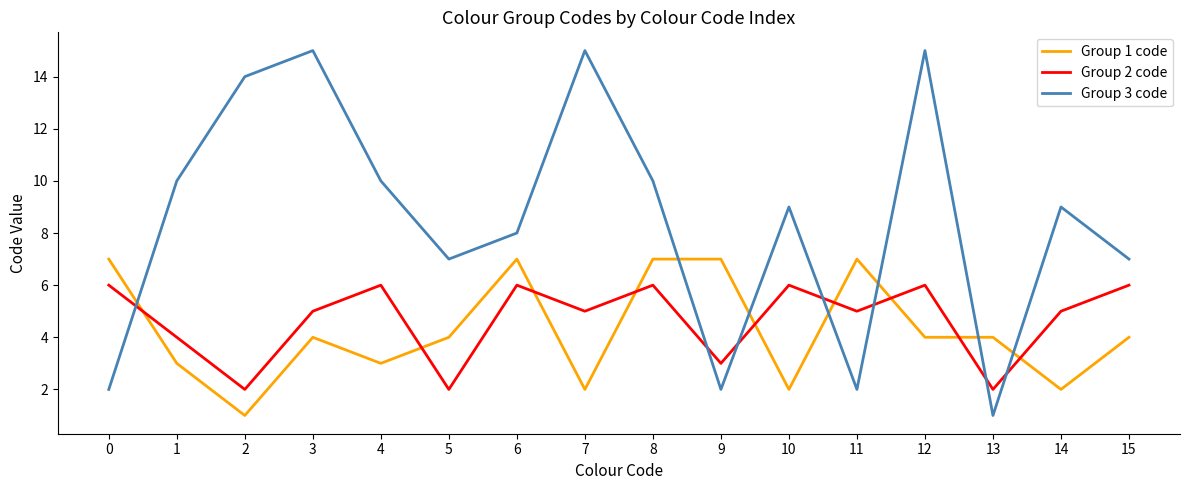

Where do Group 1 code and Group 3 code first cross each other?

0 and 1